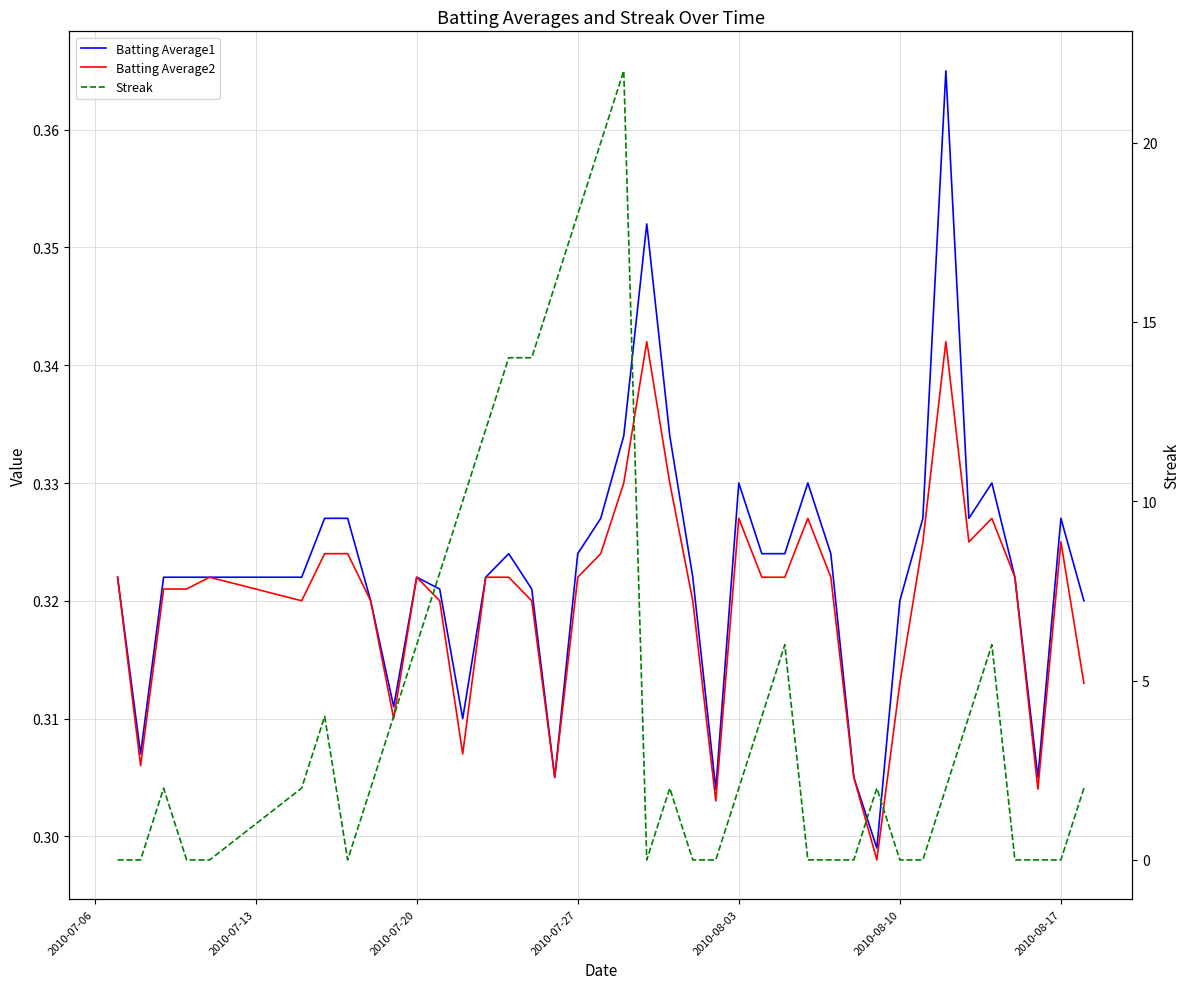

What is the value of the Batting Average2 point at the 34th from the left?

0.3